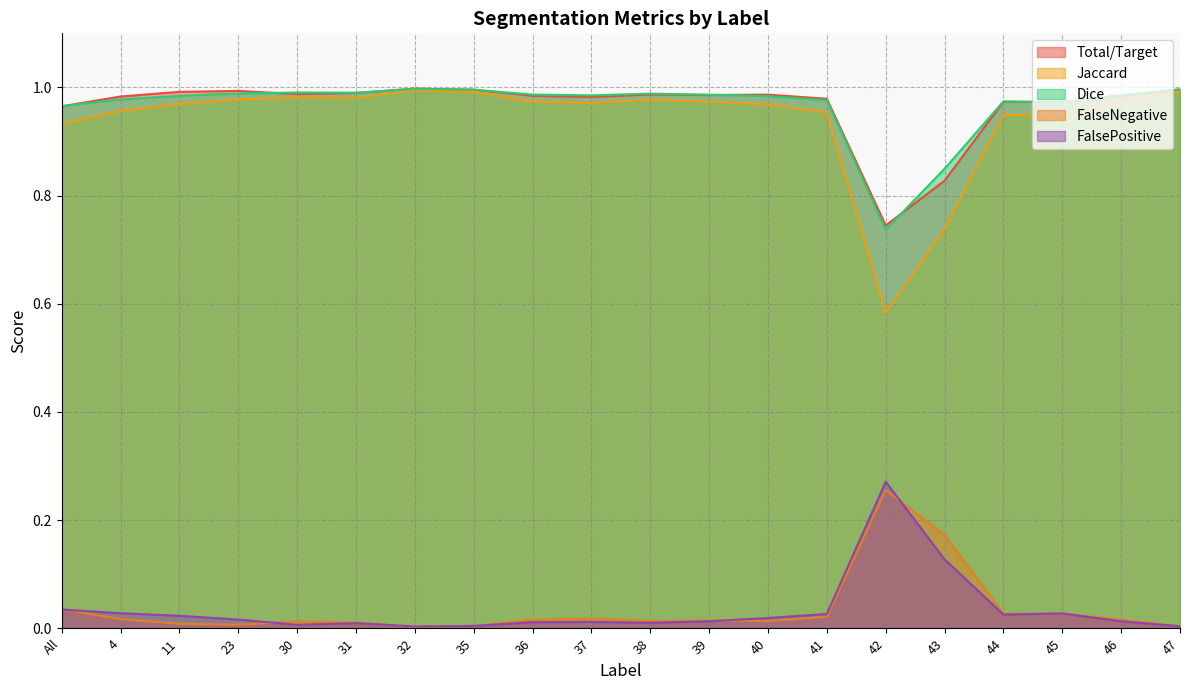

True or false: FalsePositive and Jaccard intersect in this chart.

False